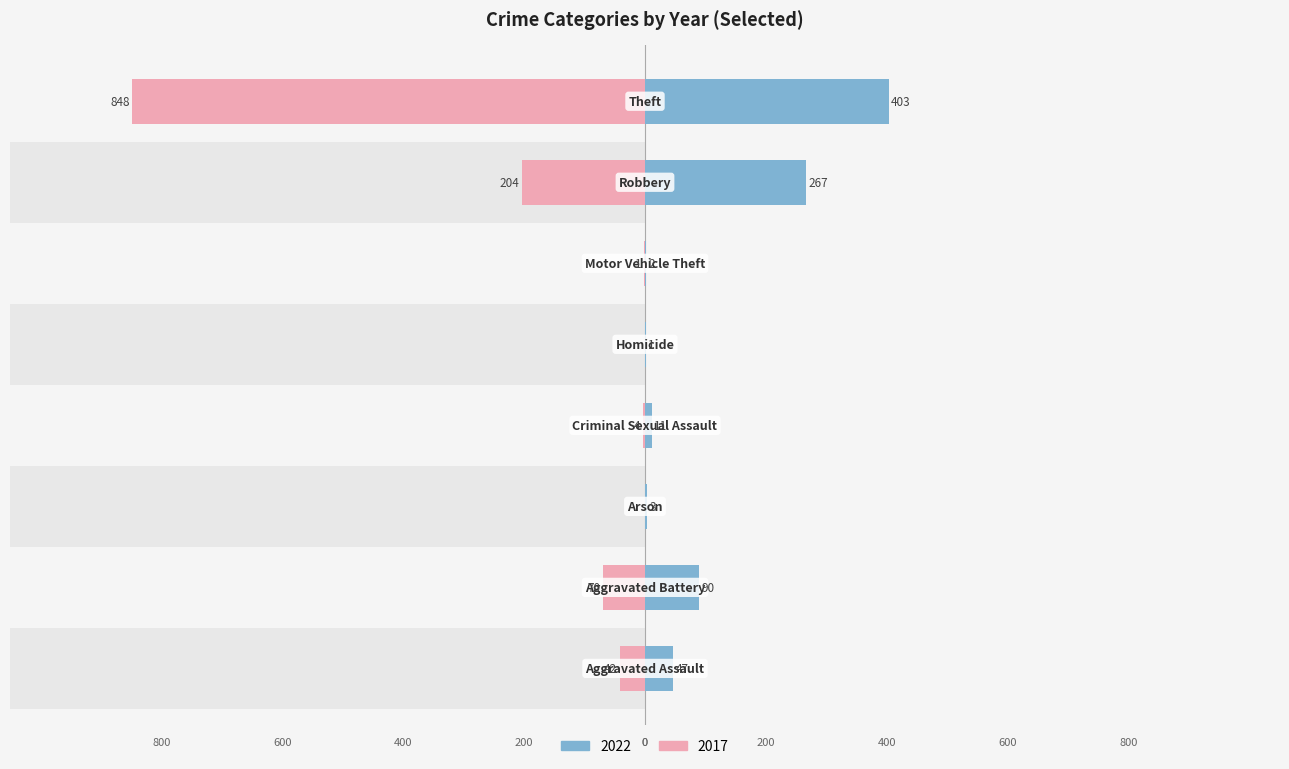

Which series changed the most between Aggravated Battery and Robbery?

2022